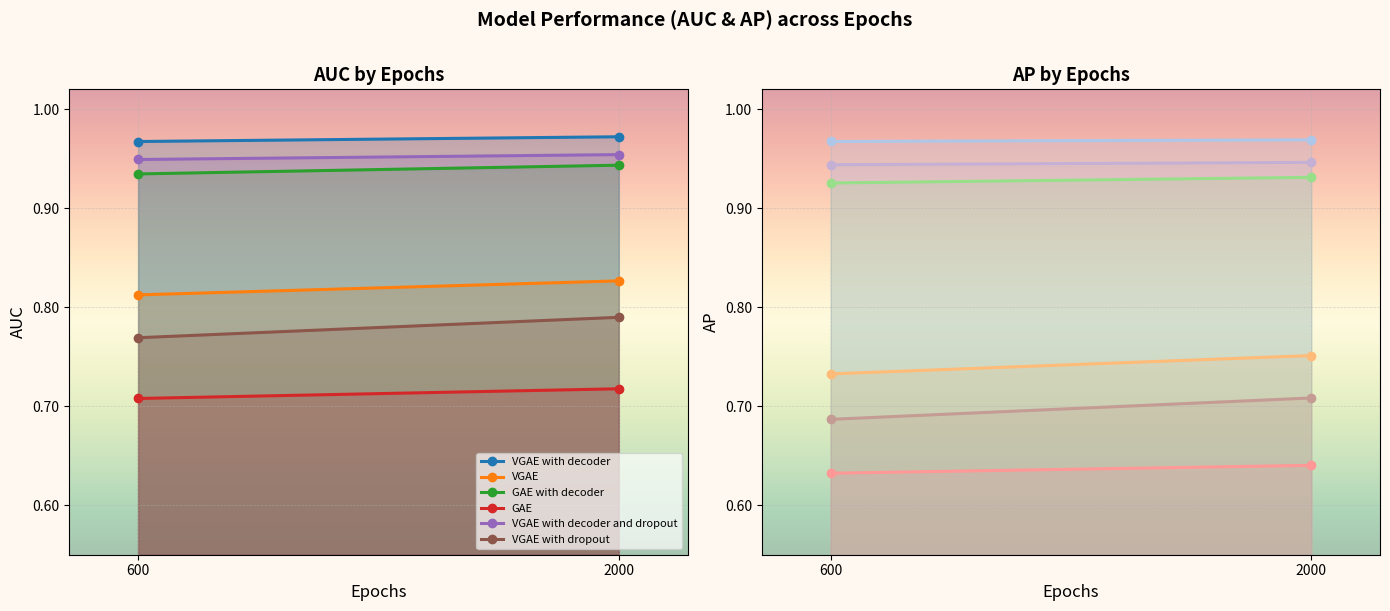

How many series are shown in this chart?

6